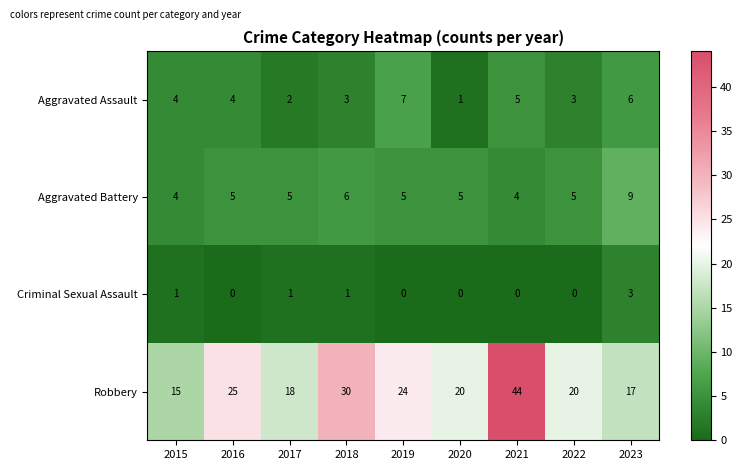

At which label does Robbery reach its peak?

2021